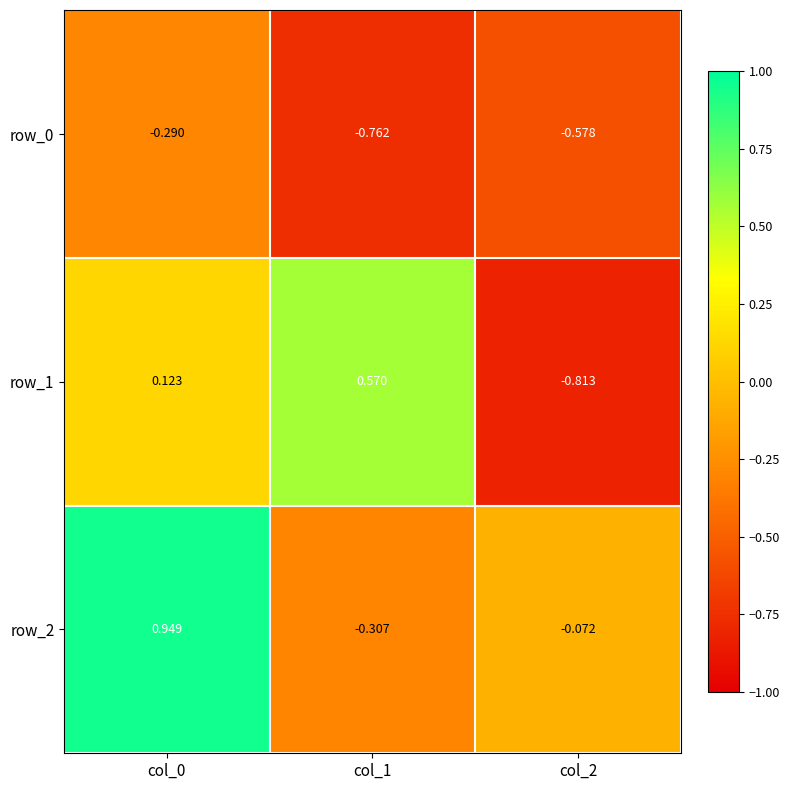

At which category is the sum across all series the highest?

col_0